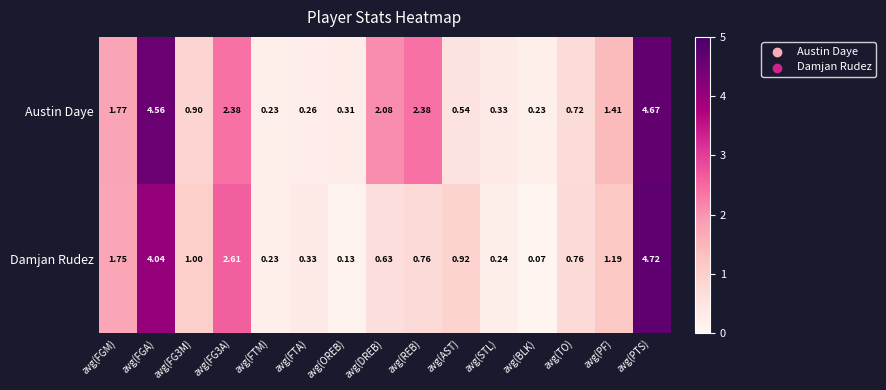

Which series has the widest spread of values?

Damjan Rudez